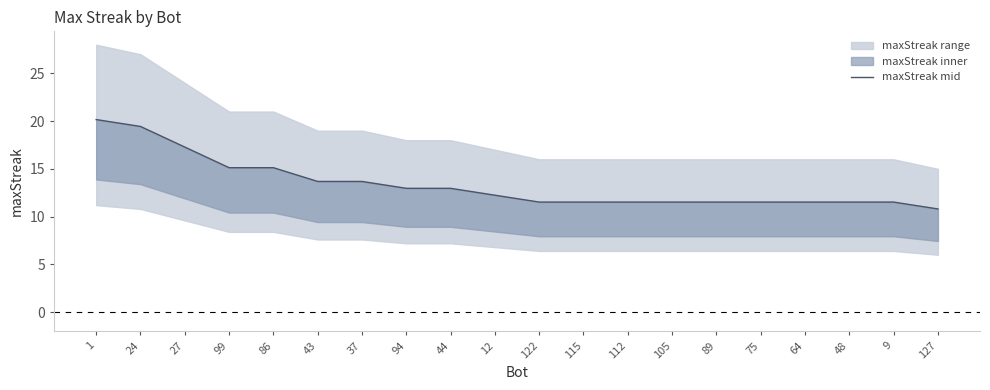

What is the sum of all values?

267.1